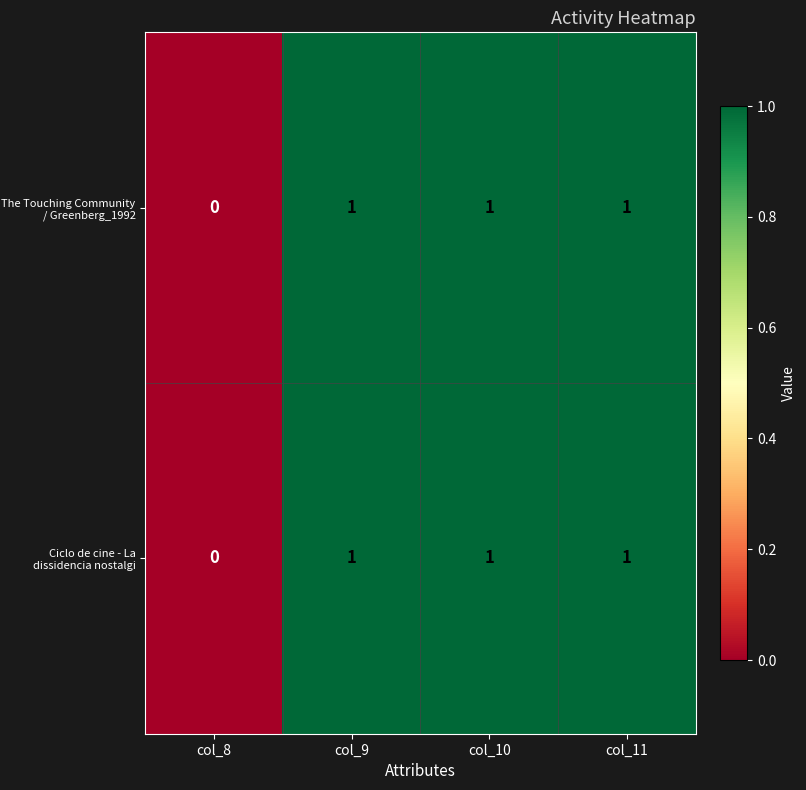

Is it true that Ciclo de cine - La dissidencia nostalgi equals 1 at col_10?

True